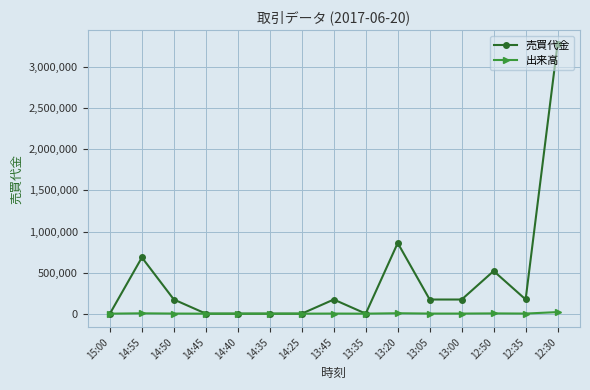

Which category has the highest value in the 売買代金 series?

12:30